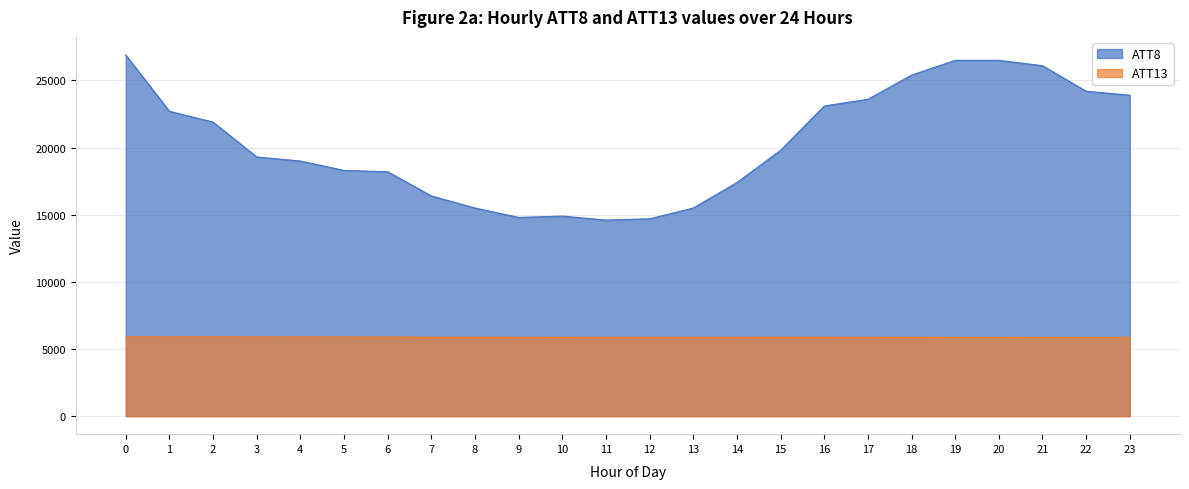

At which category does ATT13 reach its first local valley?

1